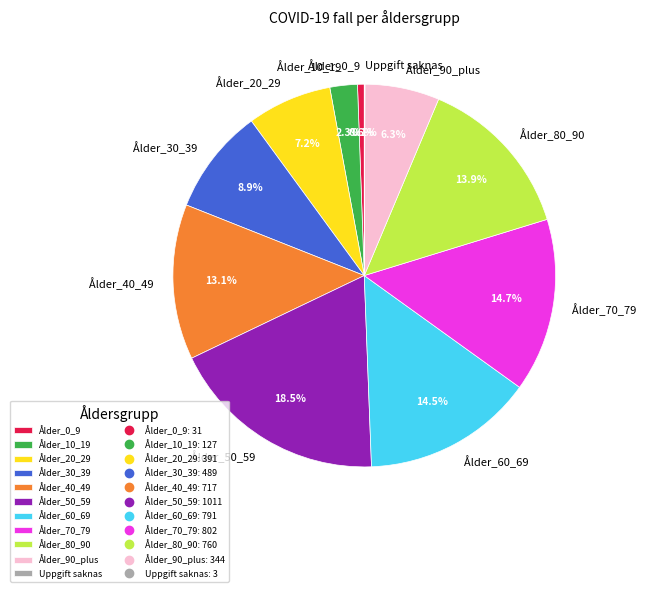

To the nearest percent, what portion does Ålder_80_90 represent?

14%